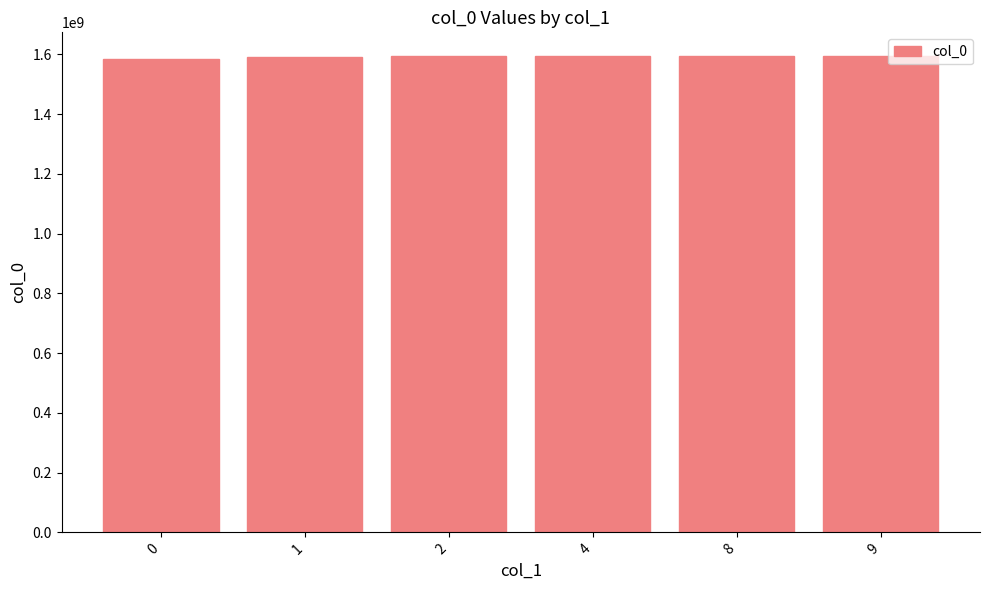

Approximately how many times larger is the value at 8 compared to 0?

1.0